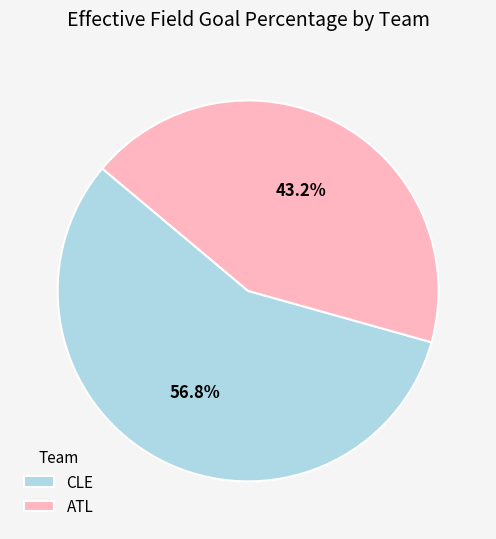

How much of the chart is everything except ATL?

56.8%